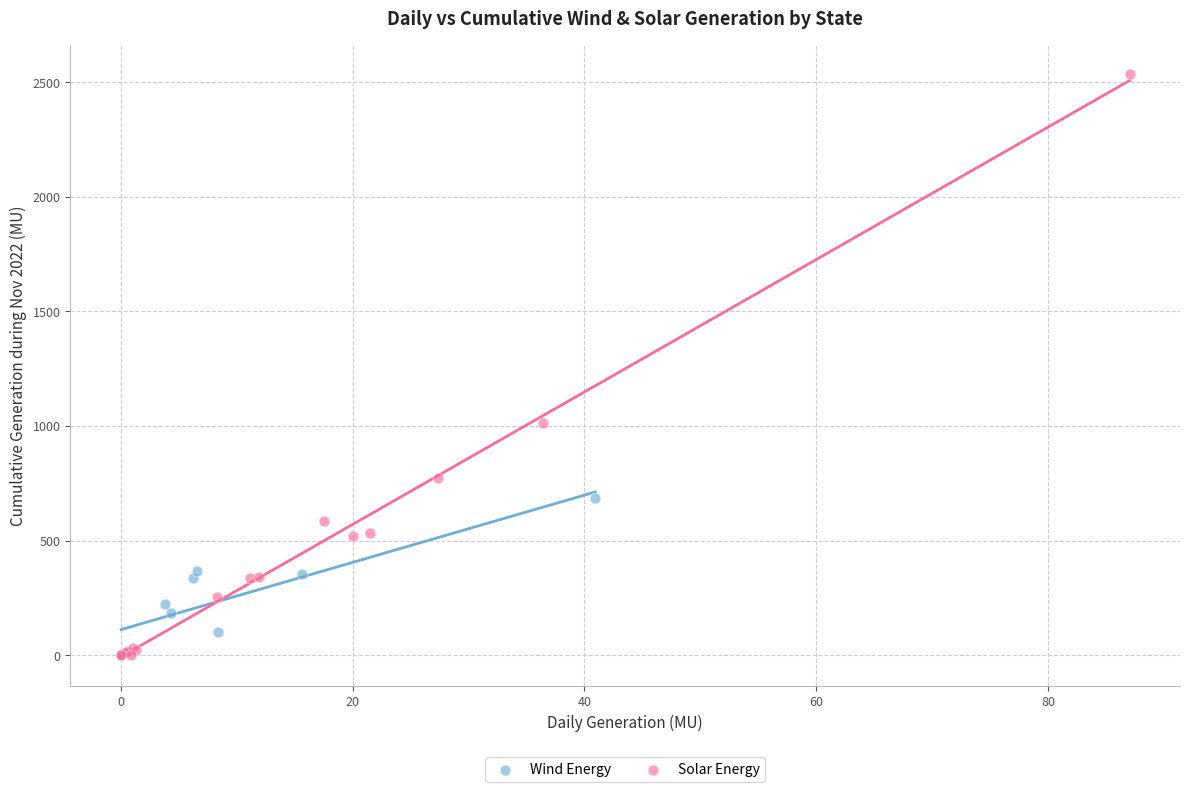

Which series has the largest Y range (max minus min)?

Solar Energy